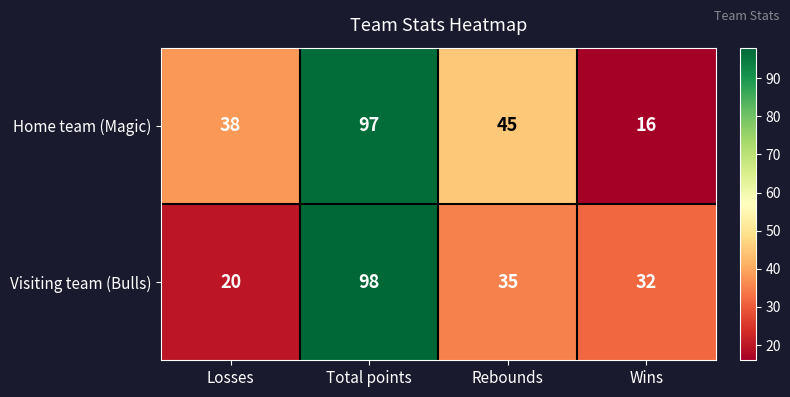

The value of Visiting team (Bulls) at Wins is 16. True or false?

False